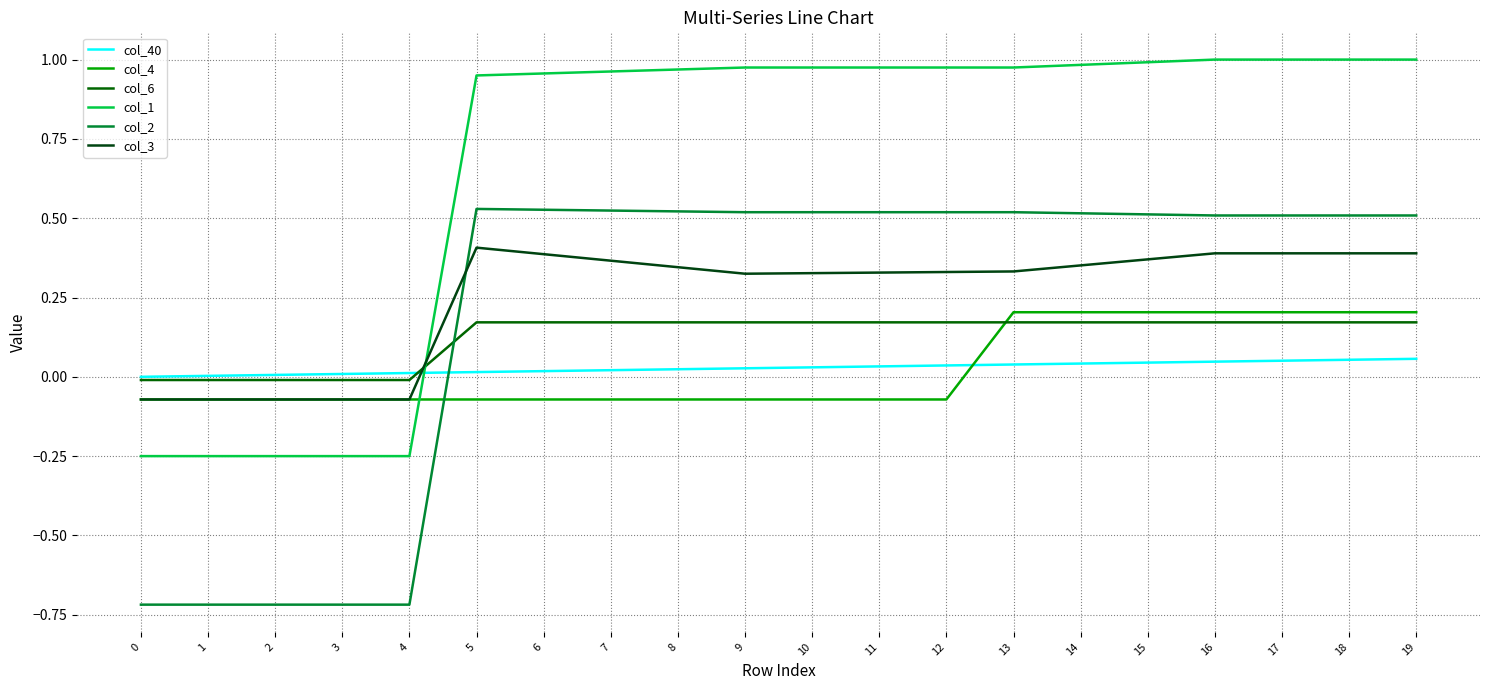

Does the chart have visible grid lines?

Yes